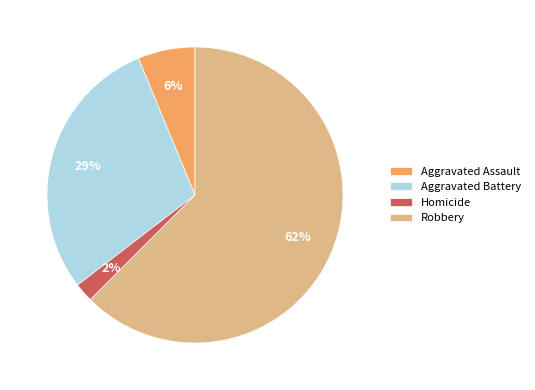

What is the largest slice in the pie chart?

Robbery